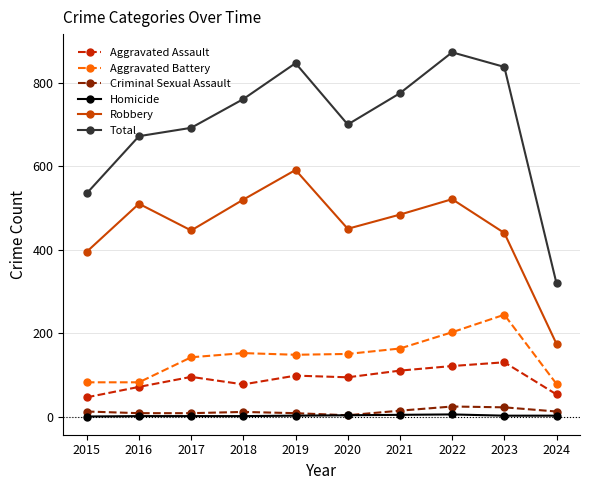

What are all the series names shown in the legend?

Aggravated Assault, Aggravated Battery, Criminal Sexual Assault, Homicide, Robbery, Total